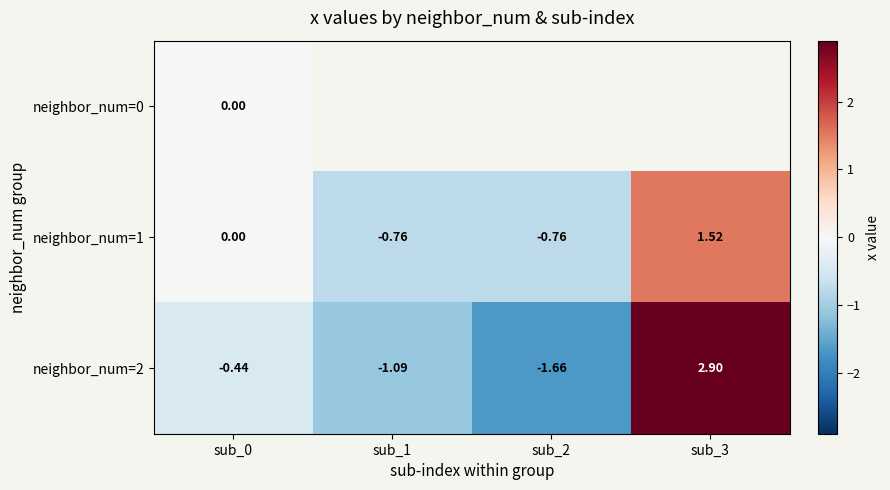

At which category does the chart reach its minimum across all series?

sub_2